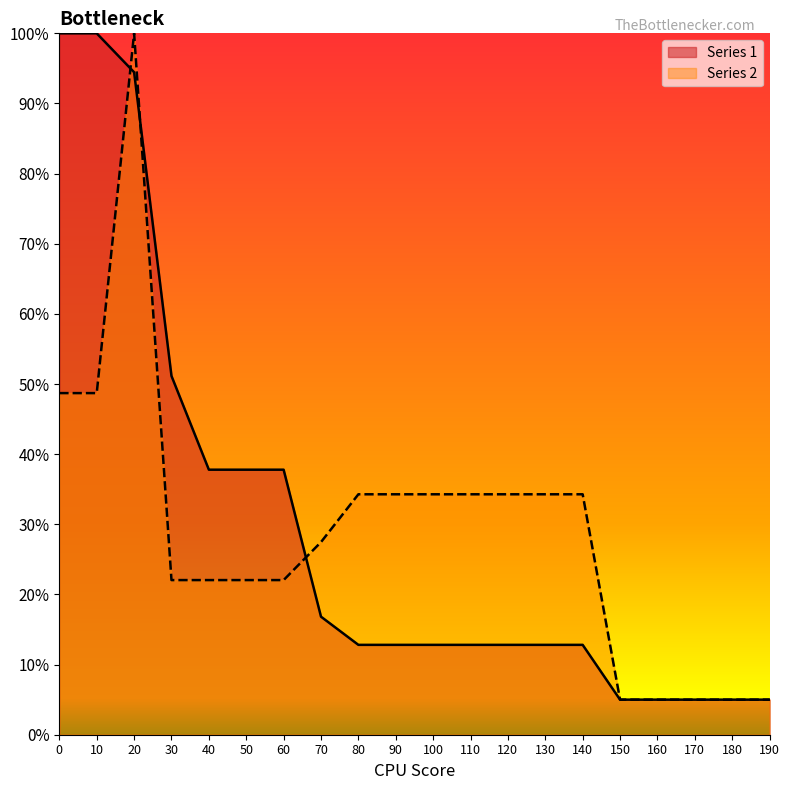

Where do Series 1 and Series 2 first cross each other?

10 and 20